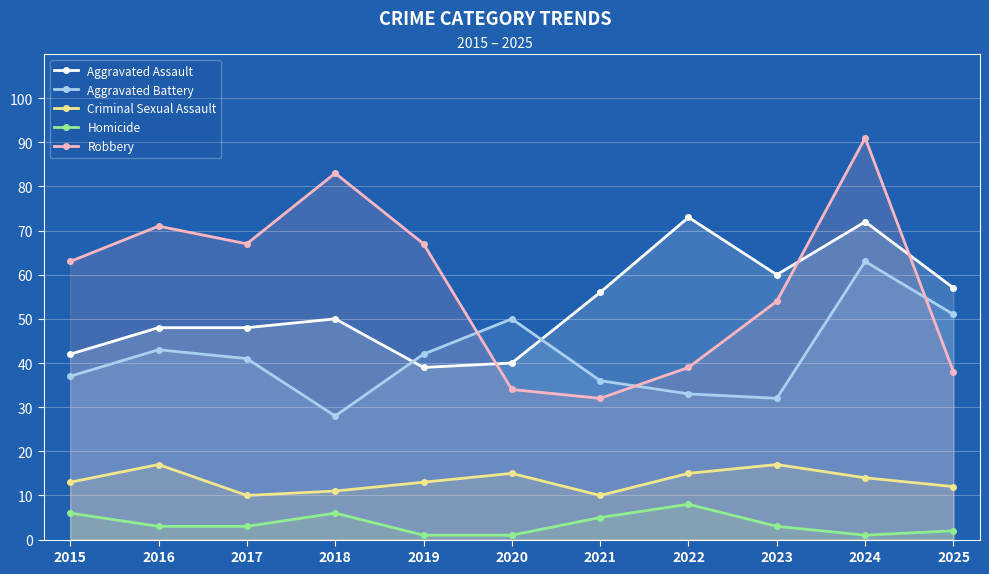

Count the Homicide values in the range 1 to 6.

10